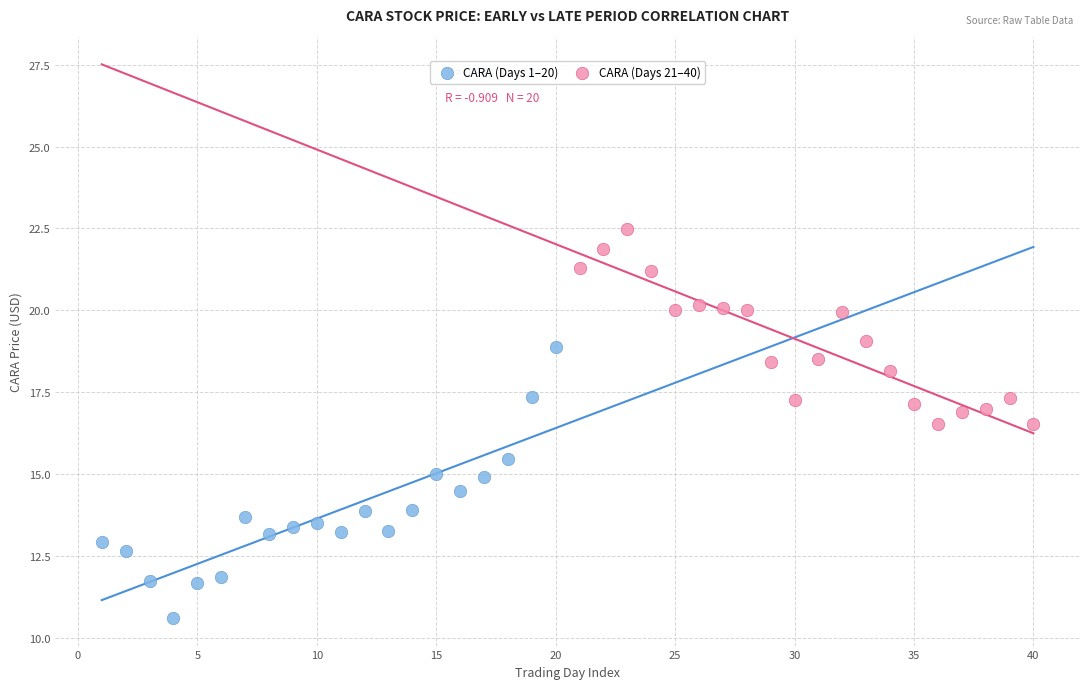

Which series has the widest spread of Y values?

CARA (Days 1–20)